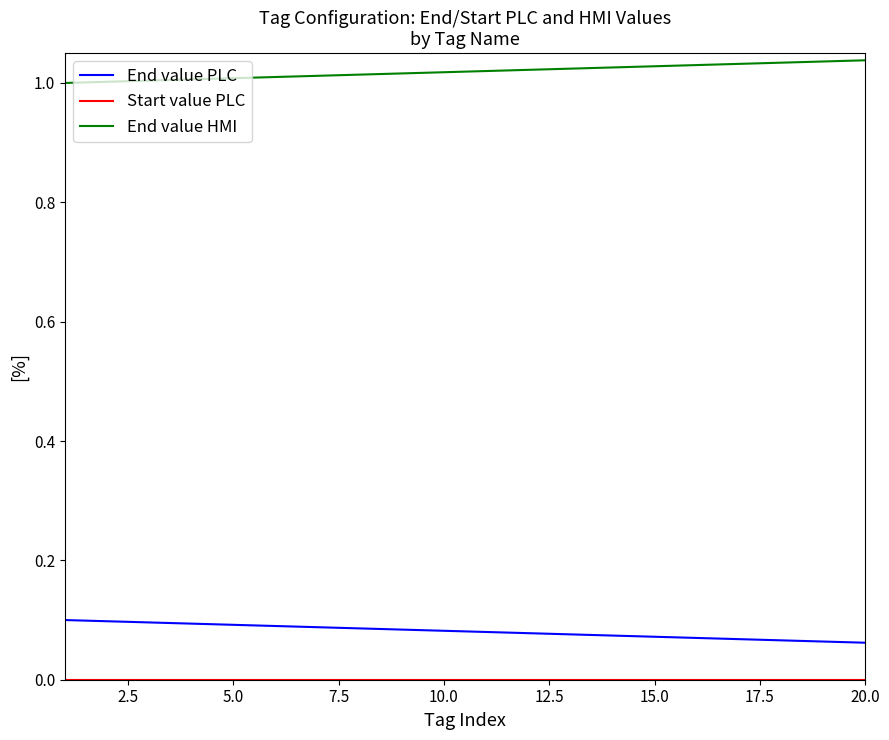

How many series are shown in this chart?

3